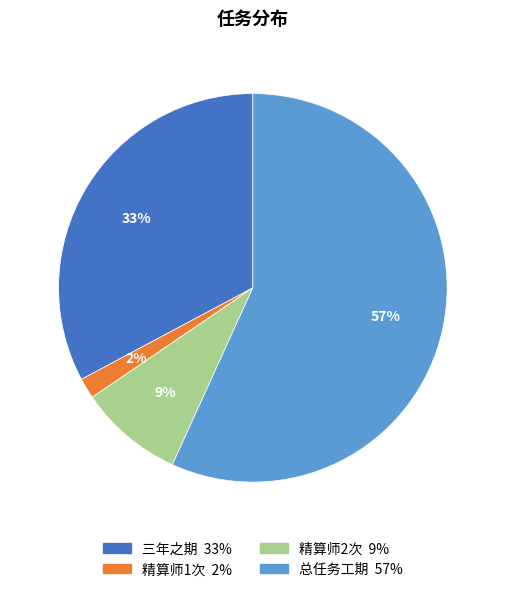

Is the sum of 精算师1次 and 三年之期 greater than half?

No